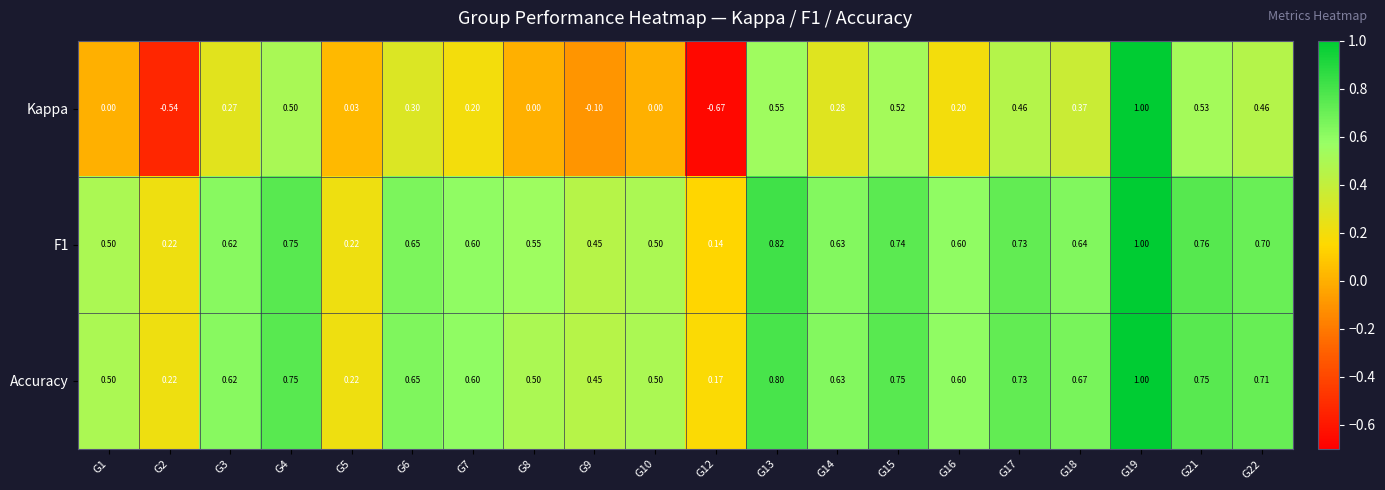

Between G9 and G17, which series saw the biggest shift?

Kappa